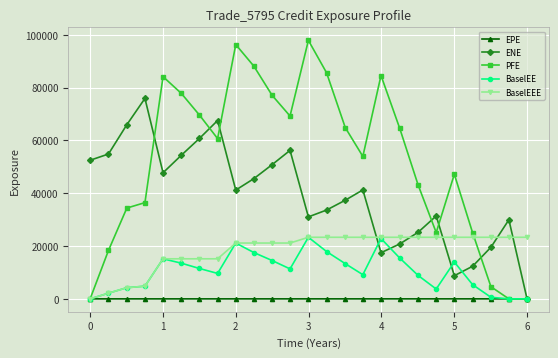

At how many categories does at least one series exceed 26489?

22